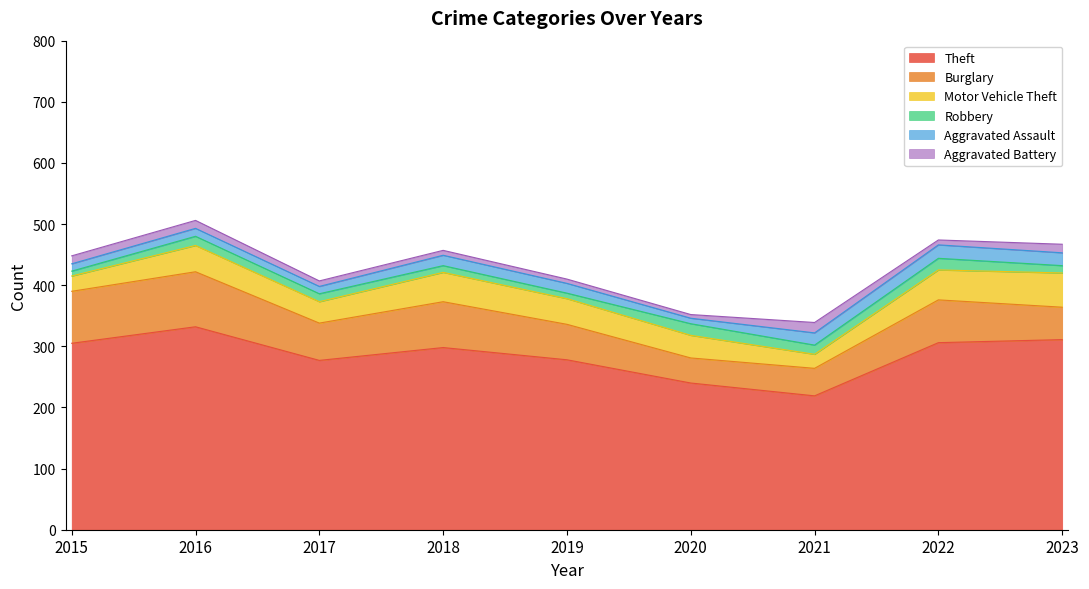

Which series has the largest total across all categories?

Theft